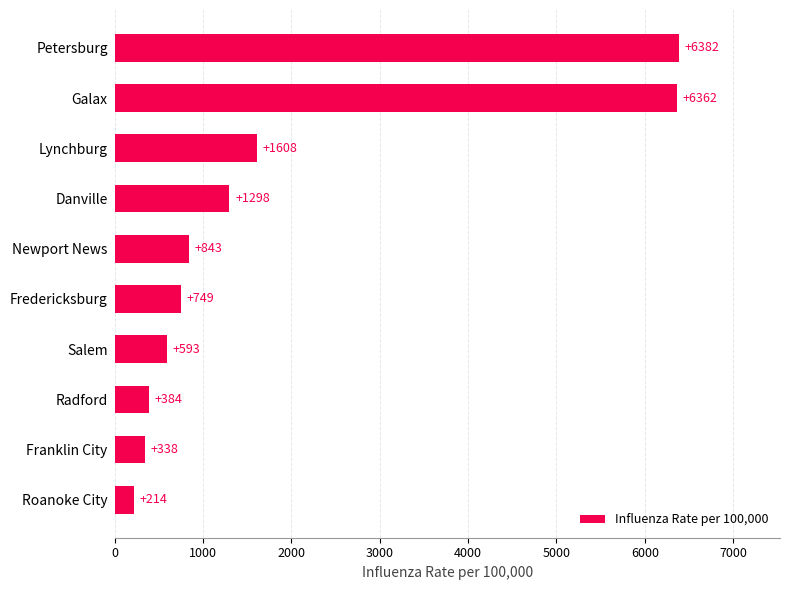

At which category does the chart reach its peak across all series?

Petersburg